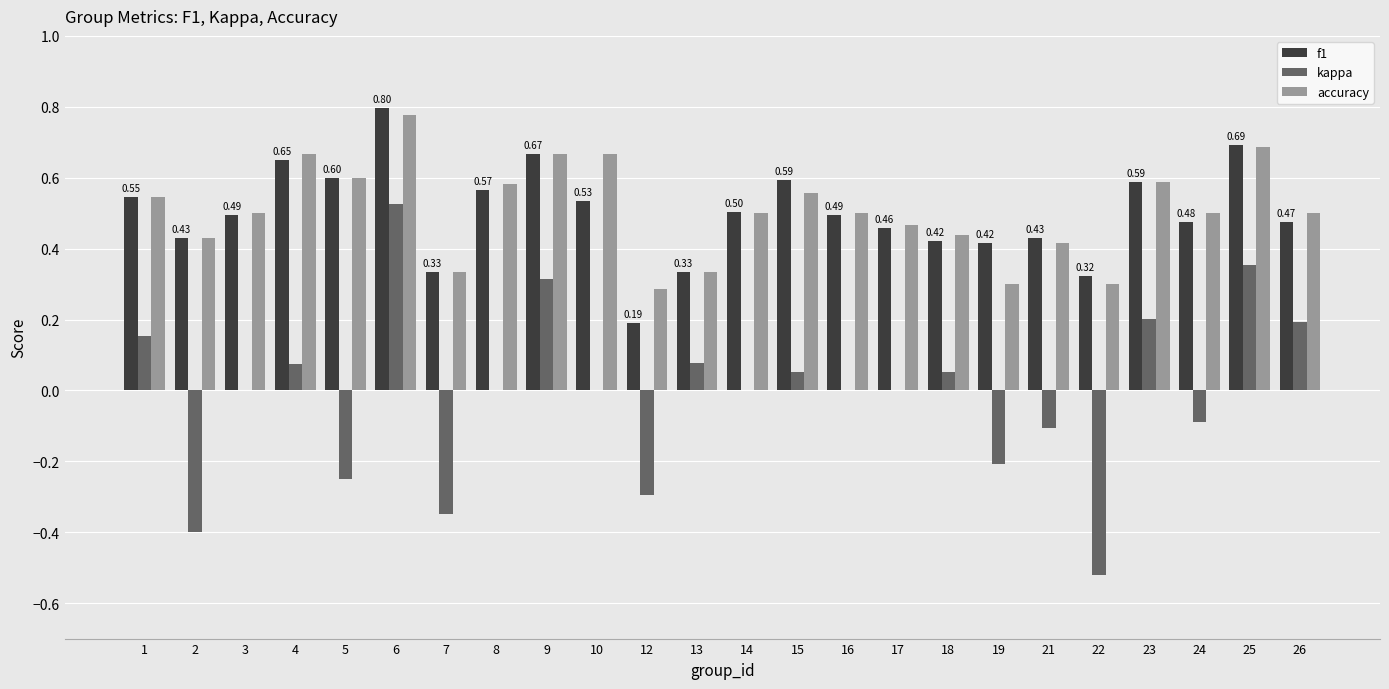

At which category is the sum across all series the highest?

6